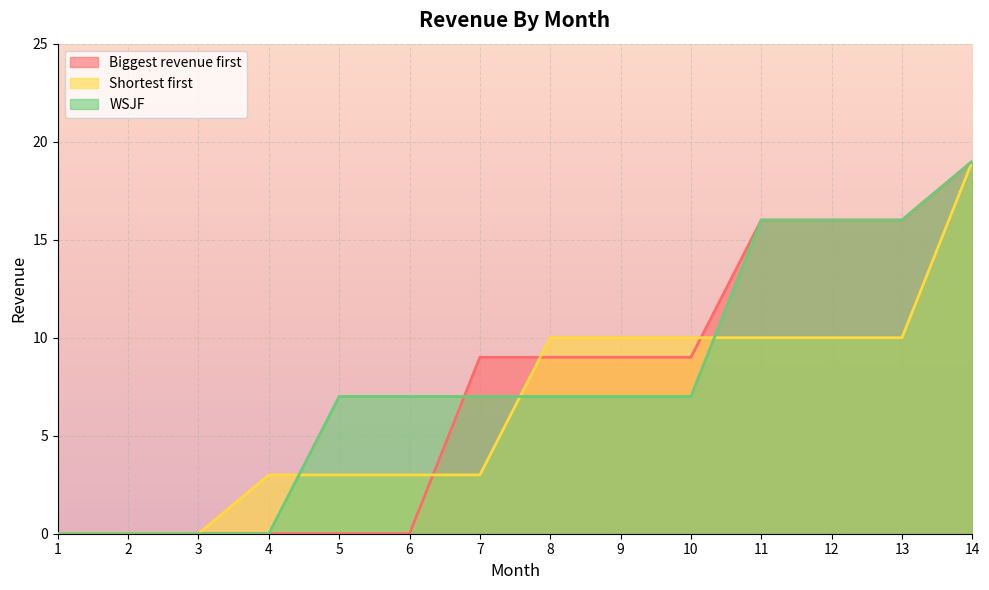

What is the difference between the Biggest revenue first values at 8 and 14?

10